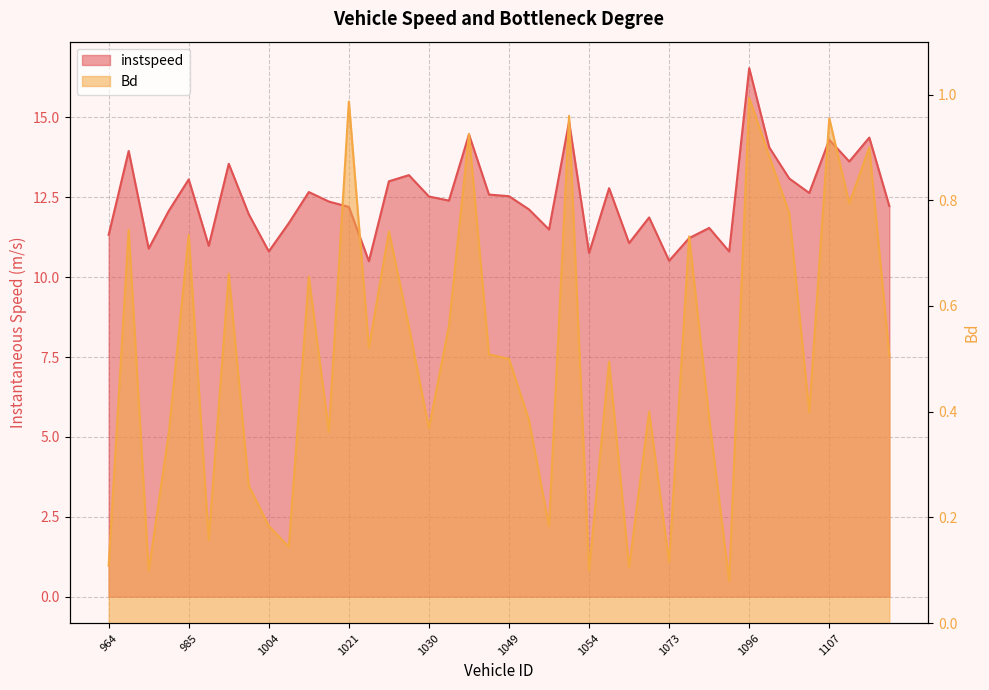

What is the value of the Bd point at the 37th from the left?

1.0